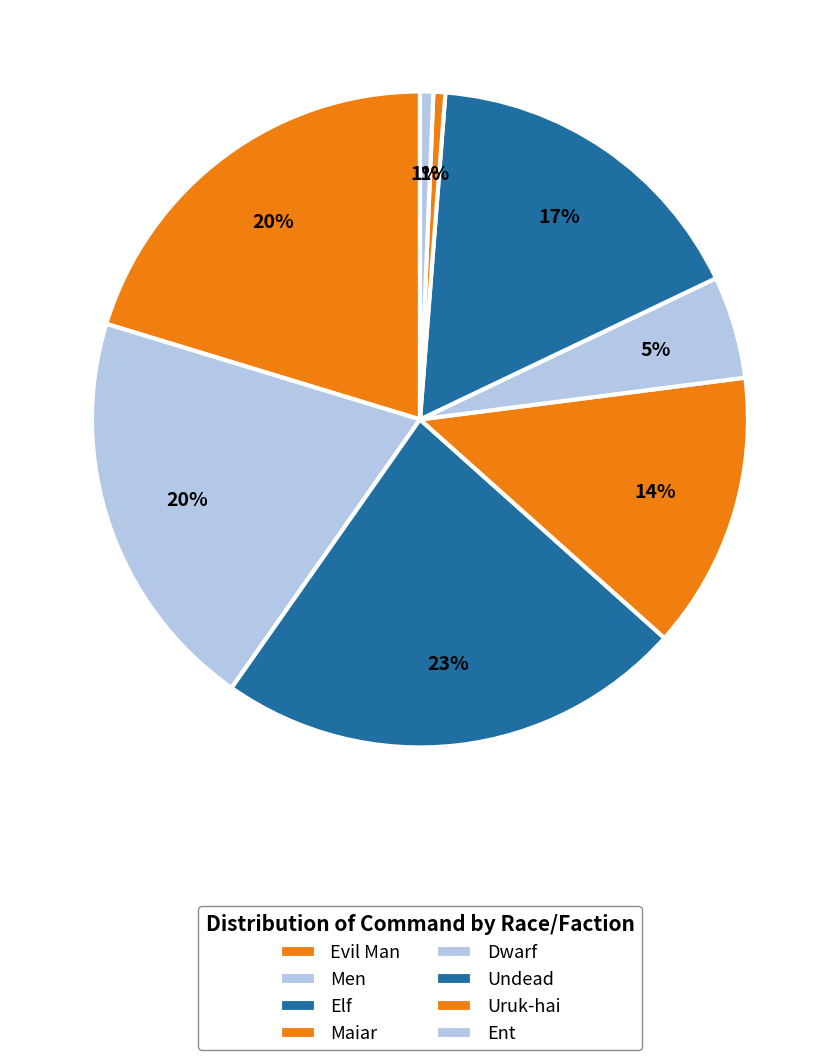

How many slices are in this pie chart?

8